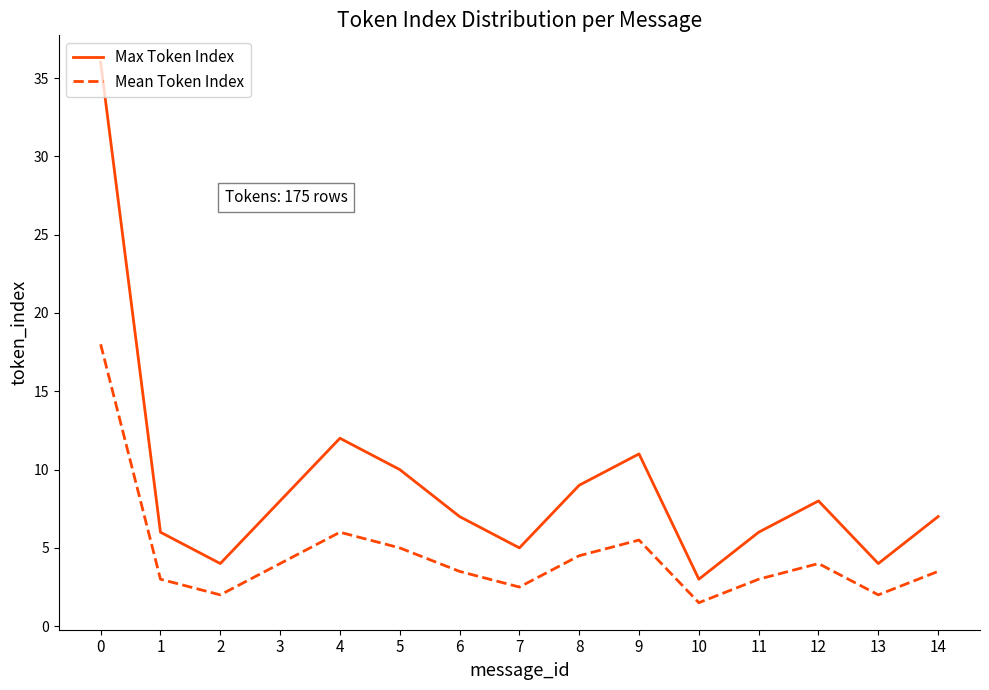

Which series has the largest range (max minus min)?

Max Token Index